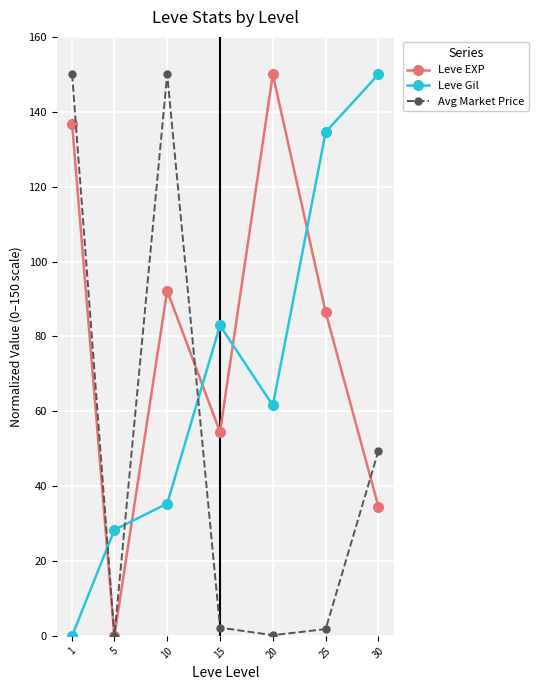

Is the value of Leve Gil at 30 greater than the value of Leve EXP at 15?

Yes